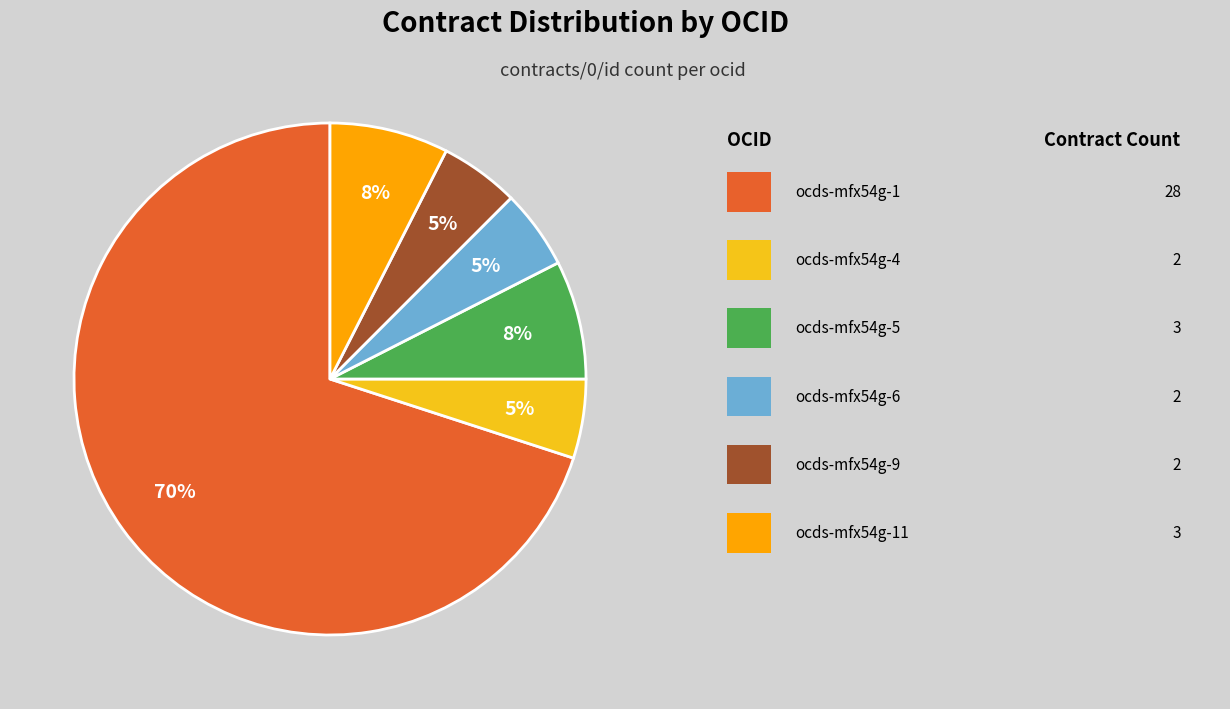

Does any single category account for the majority?

Yes